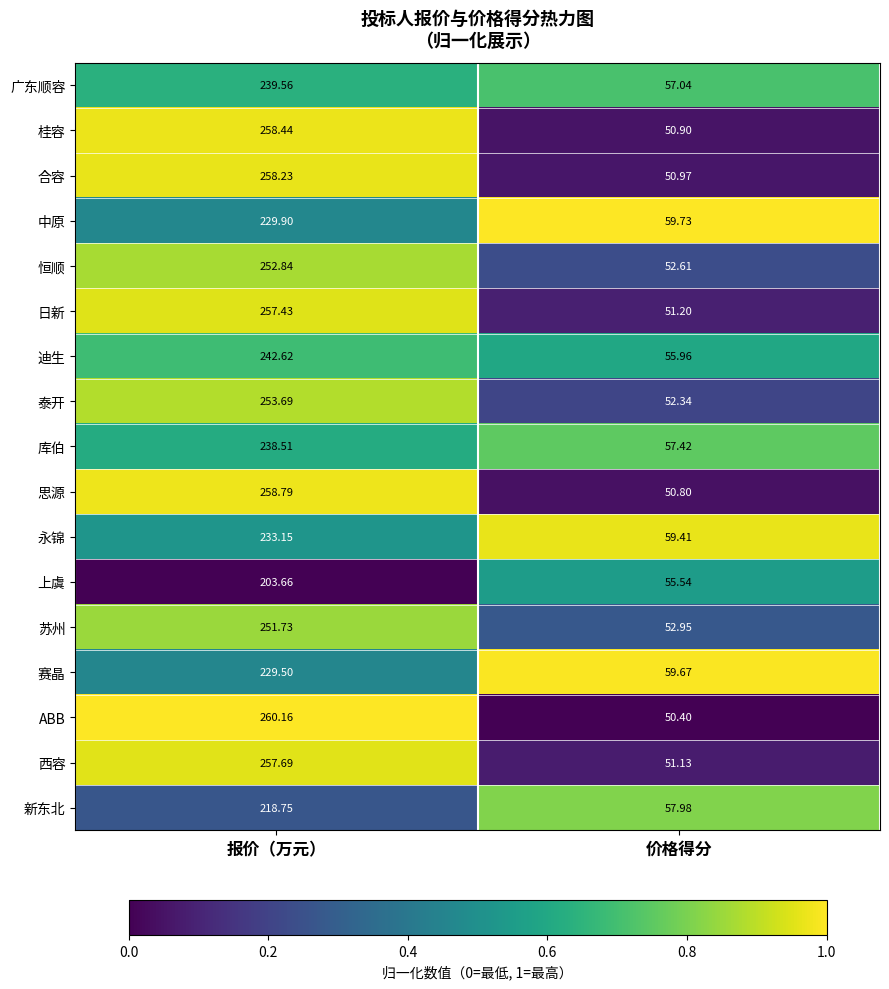

Between 报价（万元） and 价格得分, which series saw the biggest shift?

ABB